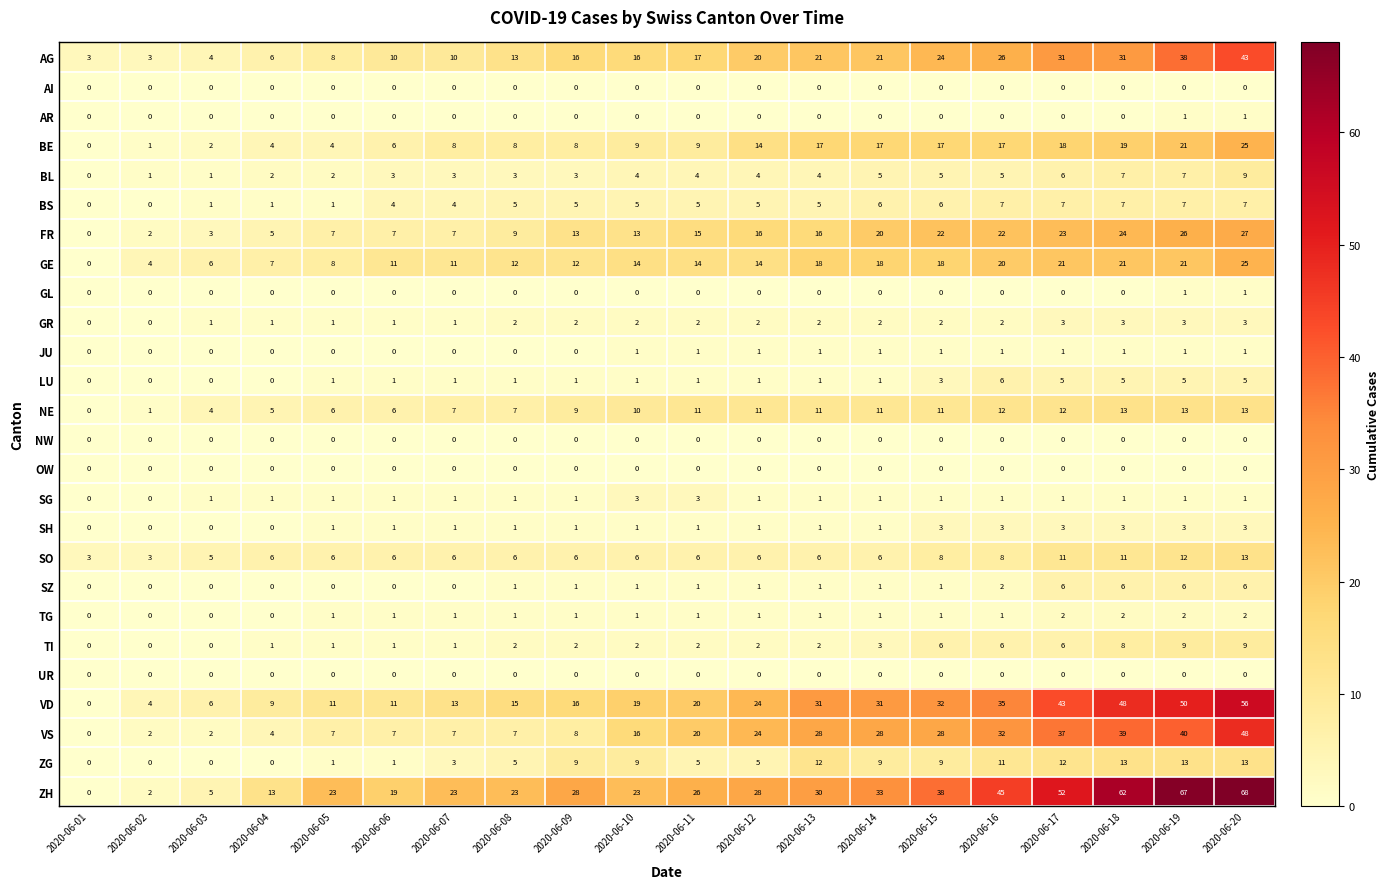

Which label corresponds to the largest value in the chart?

2020-06-20